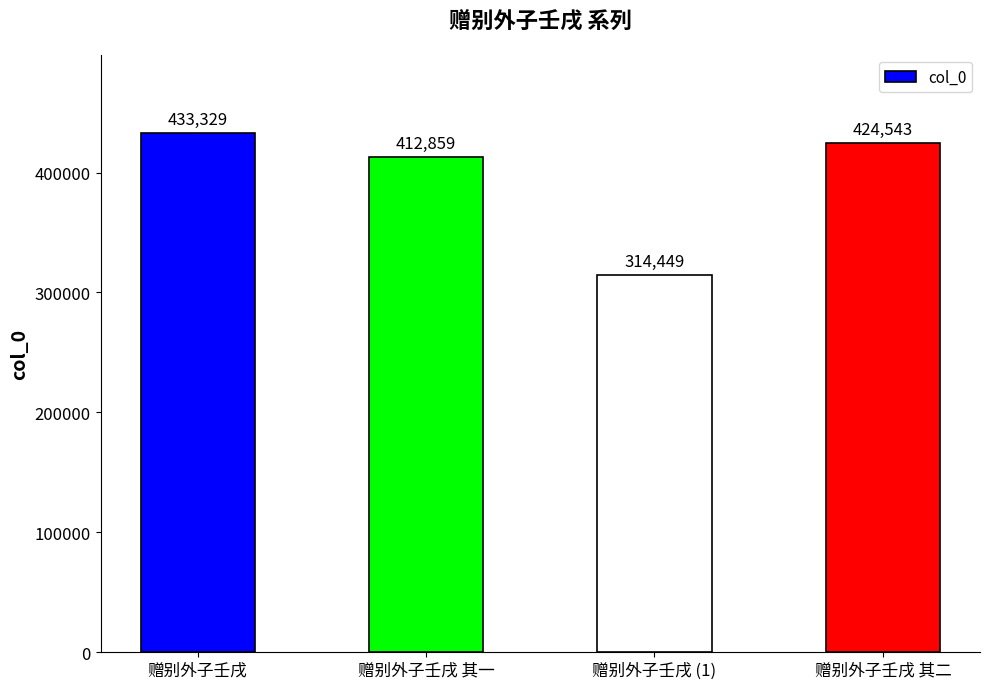

Reading left to right, transcribe all the data shown in this chart.

赠别外子壬戌=433329	赠别外子壬戌 其一=412859	赠别外子壬戌 (1)=314449	赠别外子壬戌 其二=424543